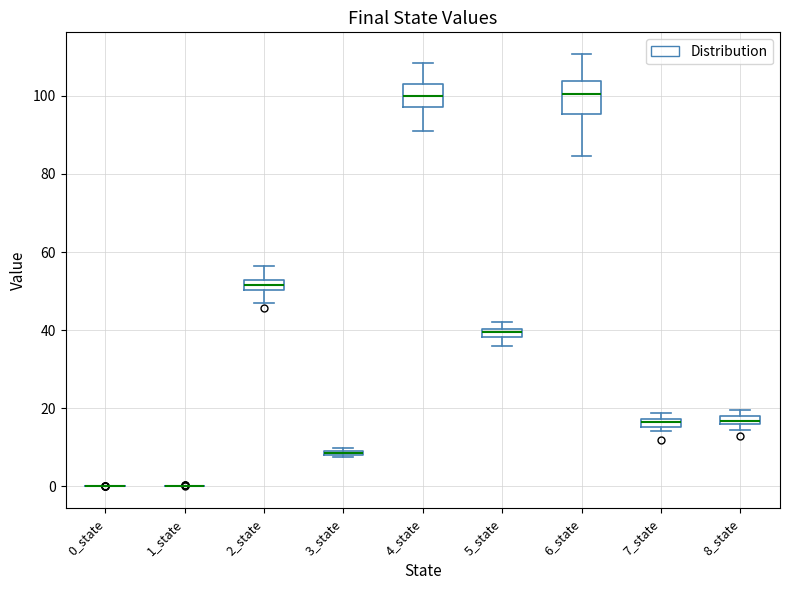

Where is the upper edge of the box for 8_state on the y-axis? The values are not printed on the chart, so give them approximately, as read against the axis.

18